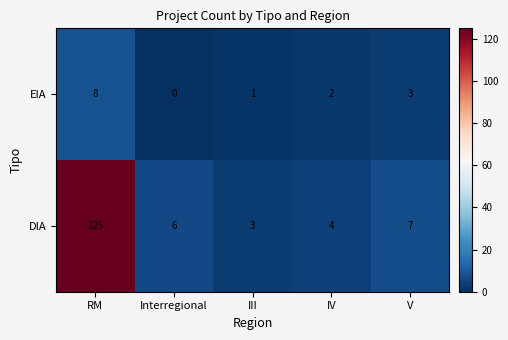

Between RM and V, which series saw the biggest shift?

DIA